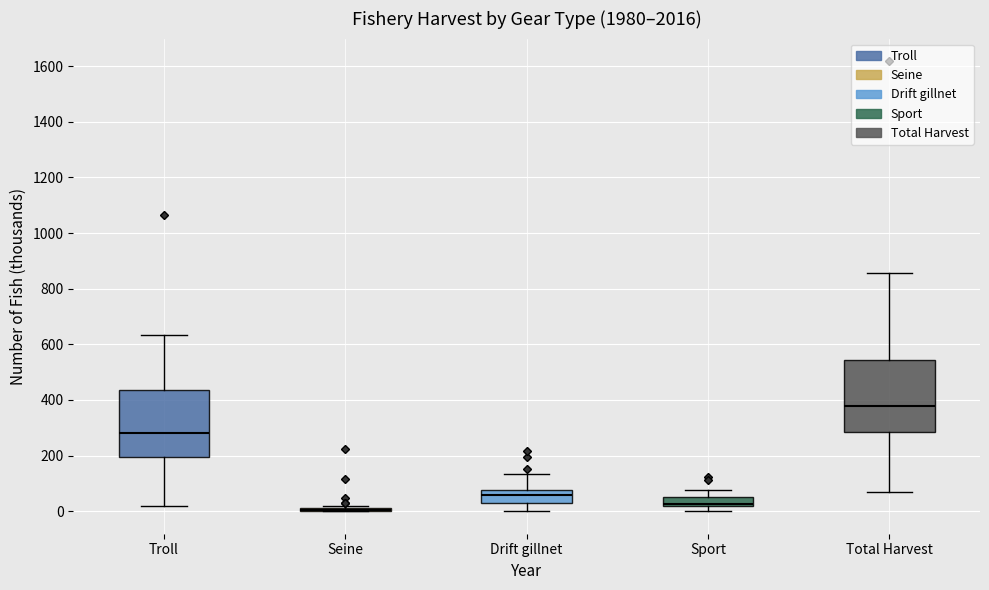

Reading left to right, read every box against the y-axis: the position of its median line, the range the box covers, and the ends of its whiskers. The values are not printed on the chart, so give them approximately, as read against the axis.

Troll: median 280, box 200 to 440, whiskers 20 to 640
Seine: box collapsed to a line at 0, whiskers 0 to 20
Drift gillnet: median 60, box 20 to 80, whiskers 0 to 140
Sport: median 20 (just above the box's lower edge), box 20 to 60, whiskers 0 to 80
Total Harvest: median 380, box 280 to 540, whiskers 60 to 860